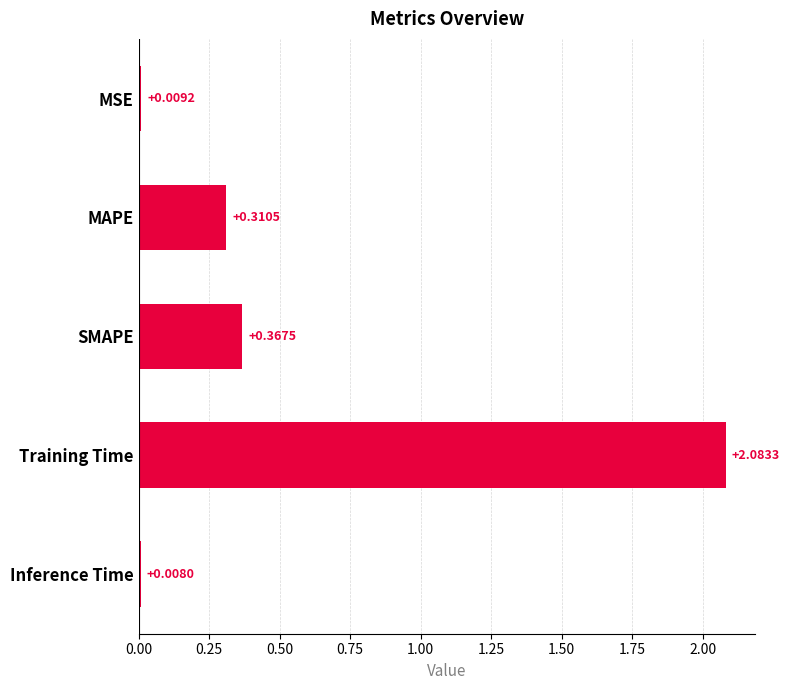

Does the chart contain stacked bars?

No